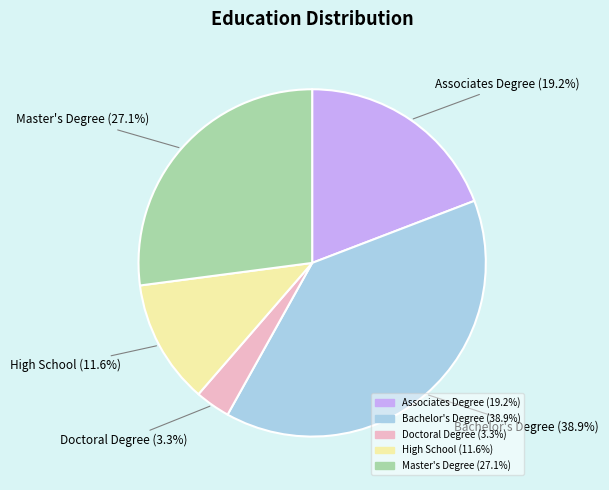

To the nearest percent, what percentage of the pie is Master's Degree?

27%